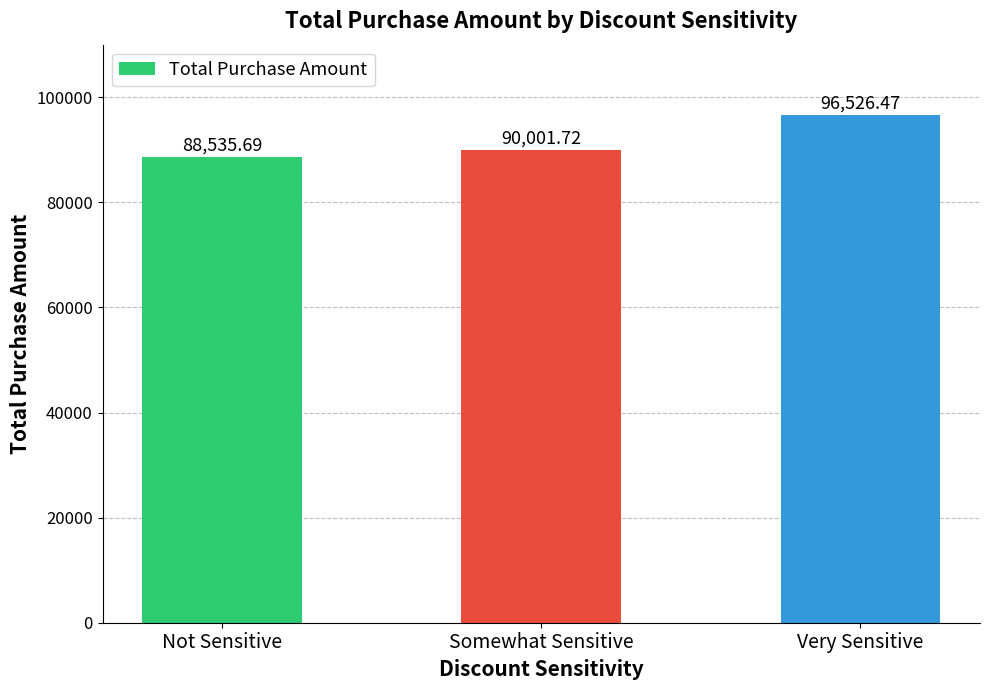

The chart shows a value of 88535.7 at Not Sensitive. True or false?

True